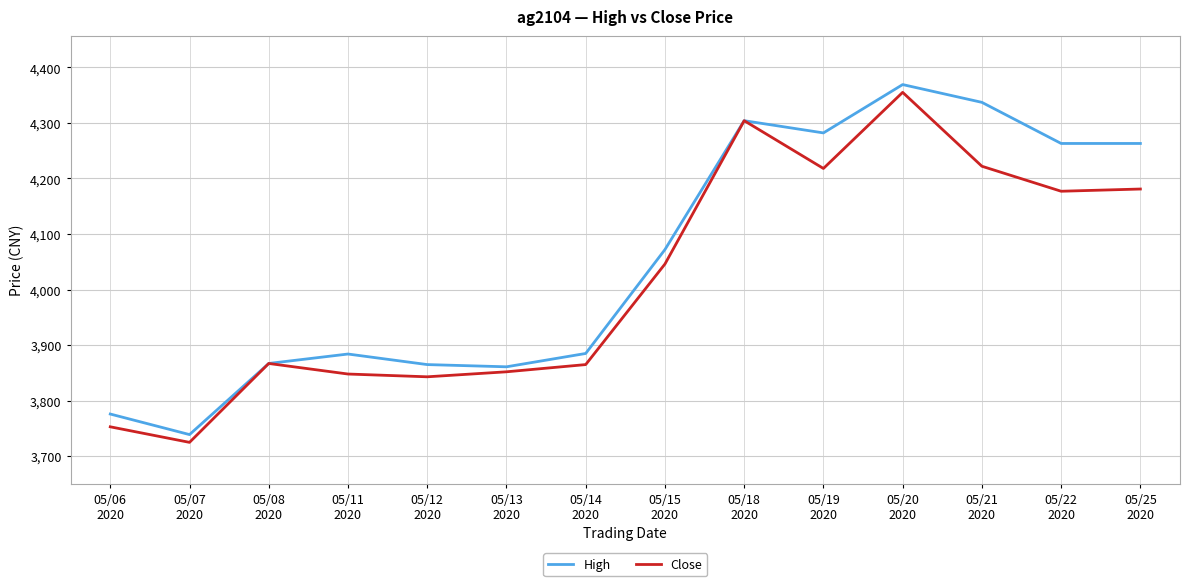

In Close, how many points are higher than both neighbors (excluding endpoints)?

3